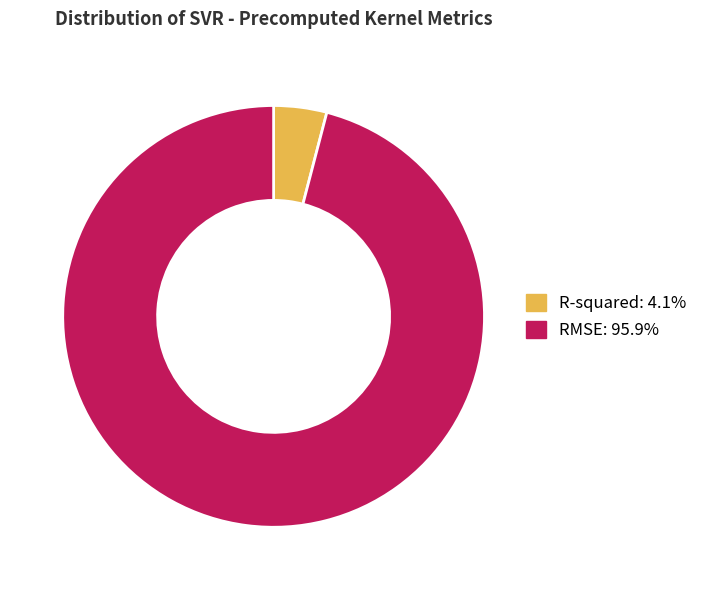

Which has a higher value, R-squared or RMSE?

RMSE